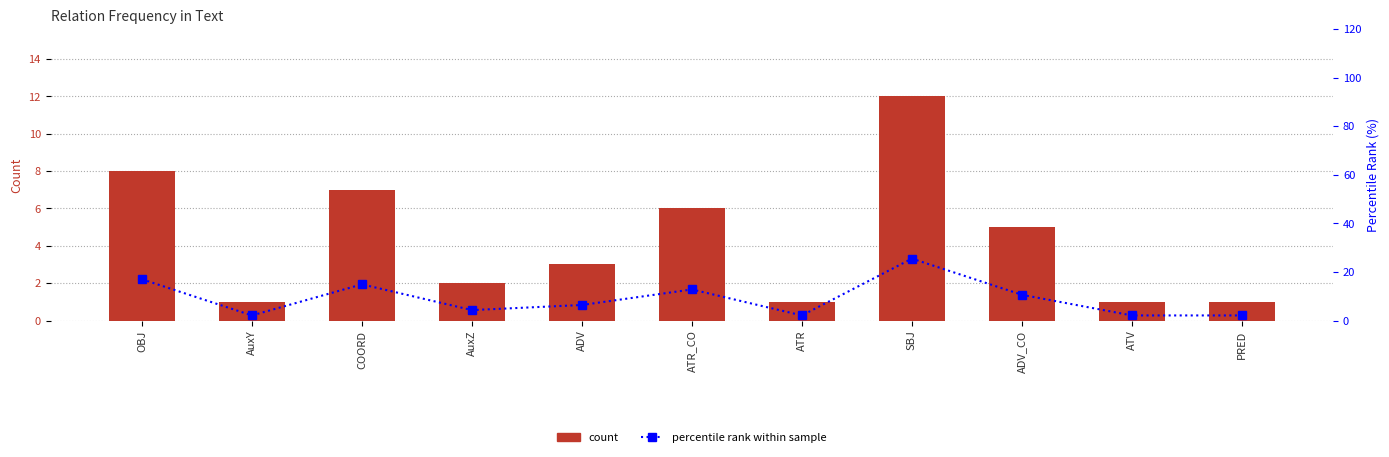

Rank the series at PRED from highest to lowest value.

percentile rank, count